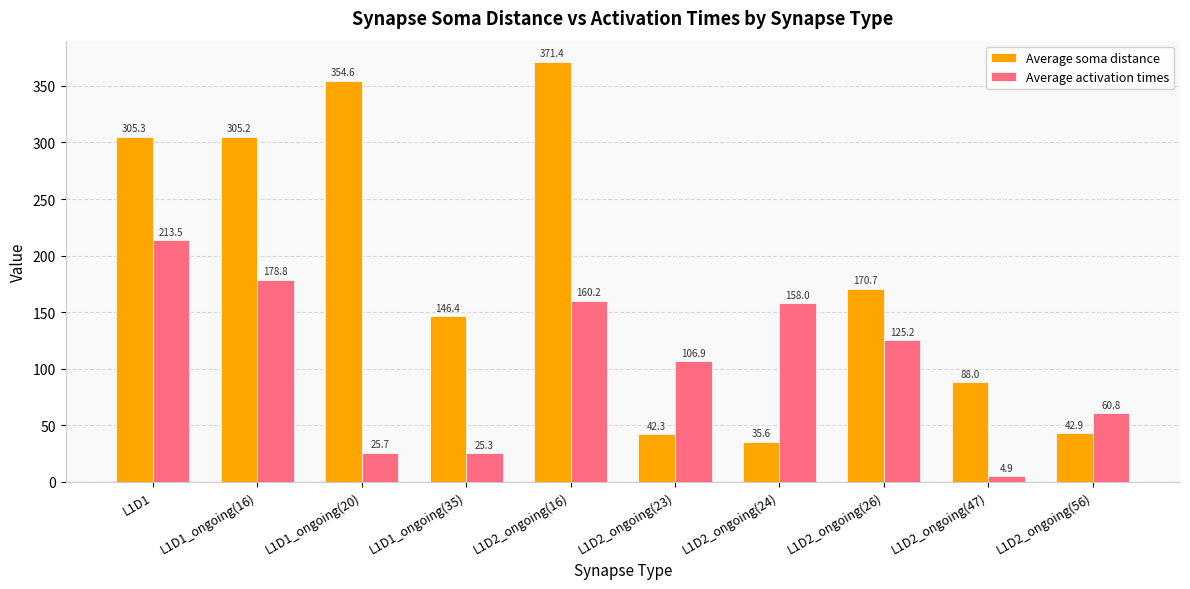

What position from the right is L1D1_ongoing(20)?

8